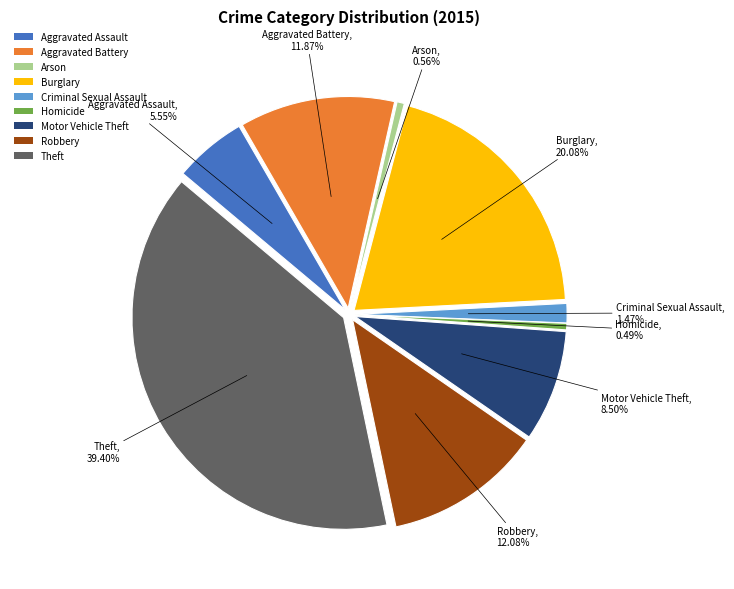

To the nearest percent, what is the difference between the largest and smallest slice percentages?

39%